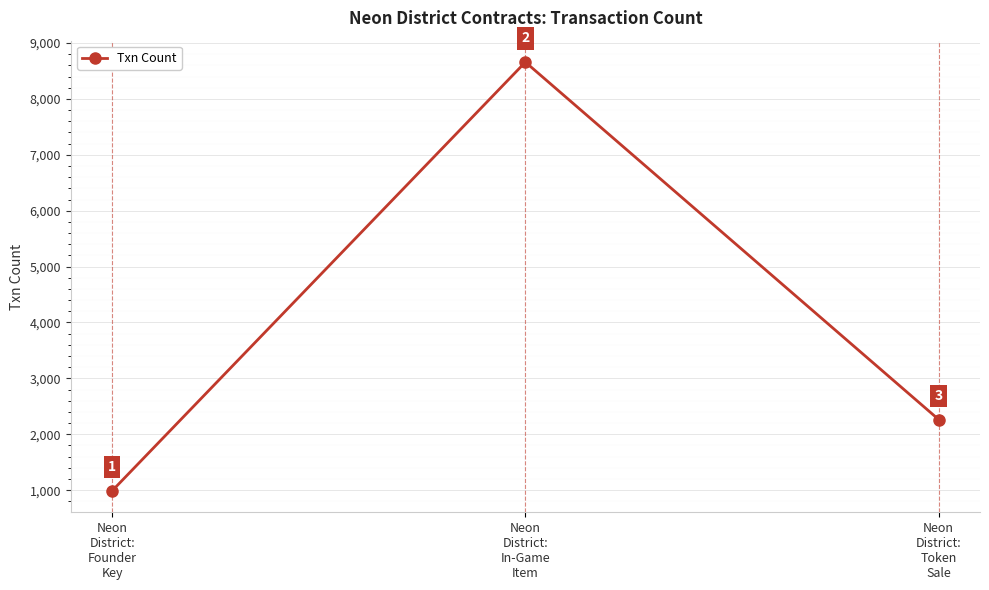

True or false: the data shows 1402 at Neon
District:
Founder
Key.

False